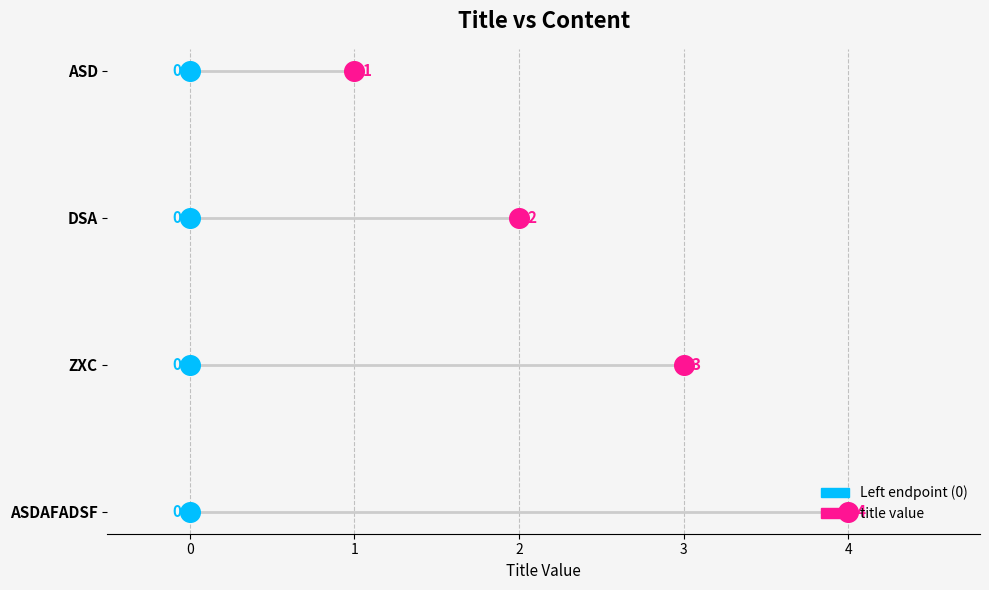

Between asdafadsf and dsa, which is larger?

asdafadsf